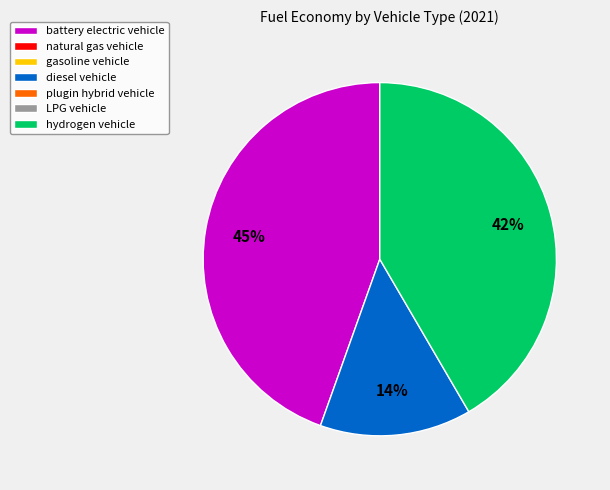

To the nearest percent, what is the difference between the largest and smallest slice percentages?

31%